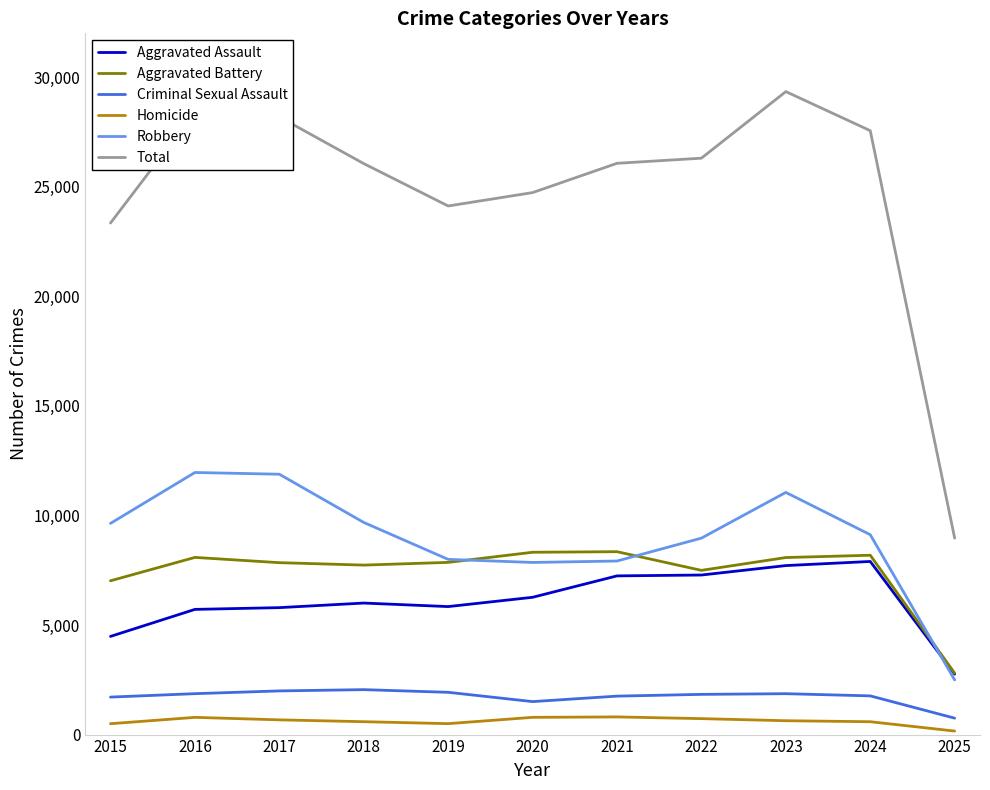

What is the lowest value of the Homicide series?

161